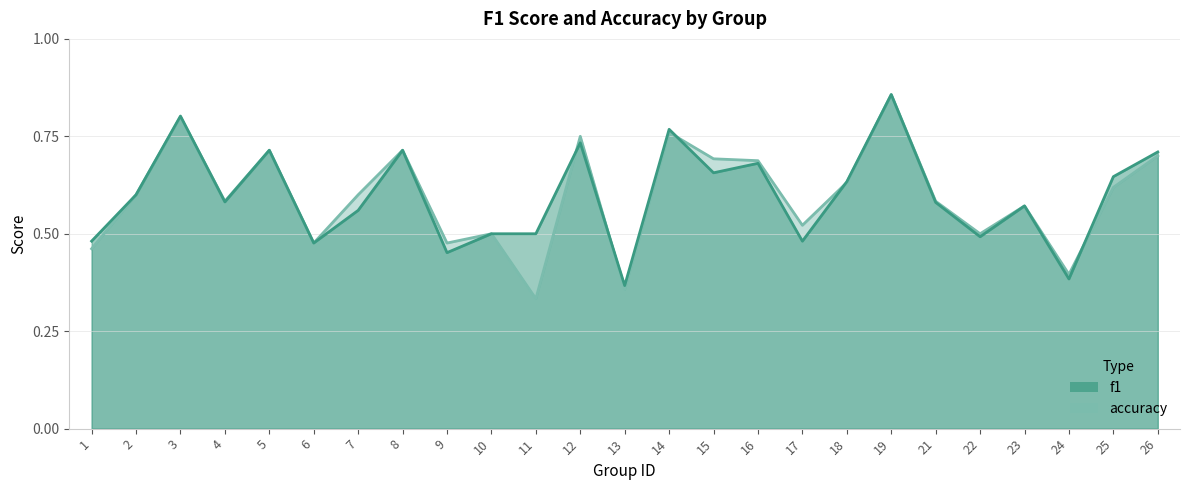

True or false: accuracy has more than 1 interior local peaks.

True